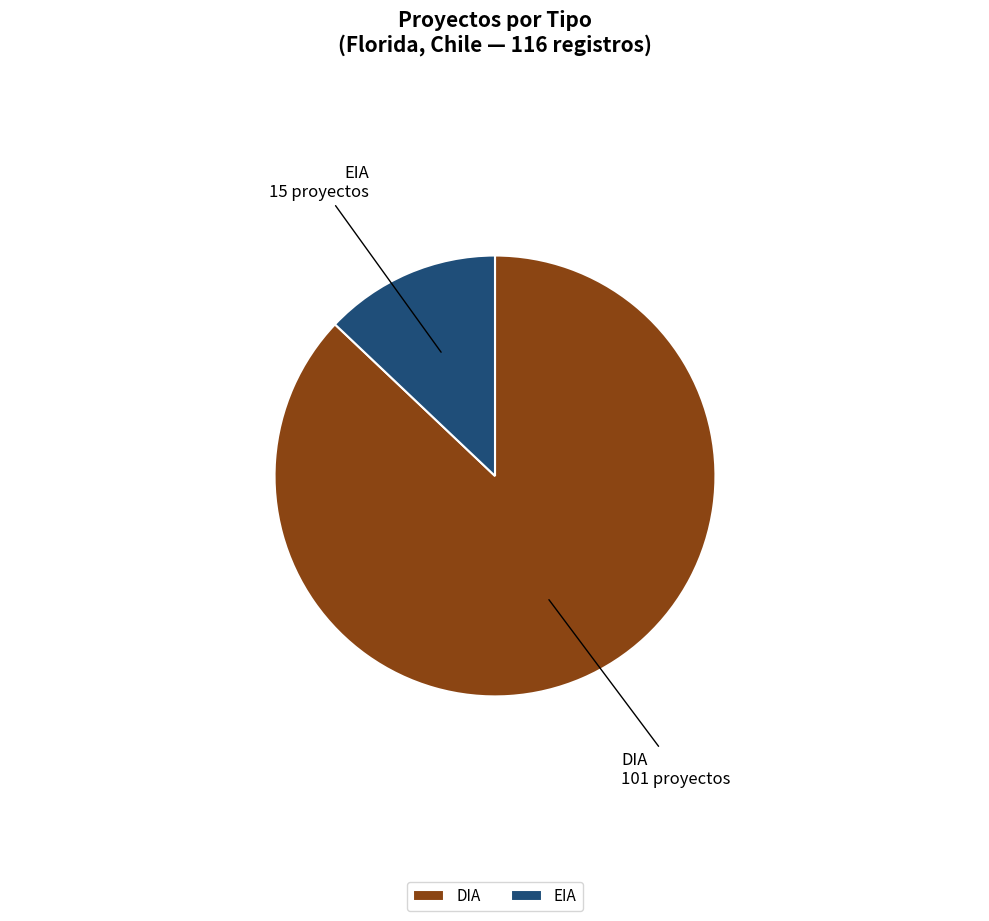

What is the ratio of the value at EIA to the value at DIA?

0.1